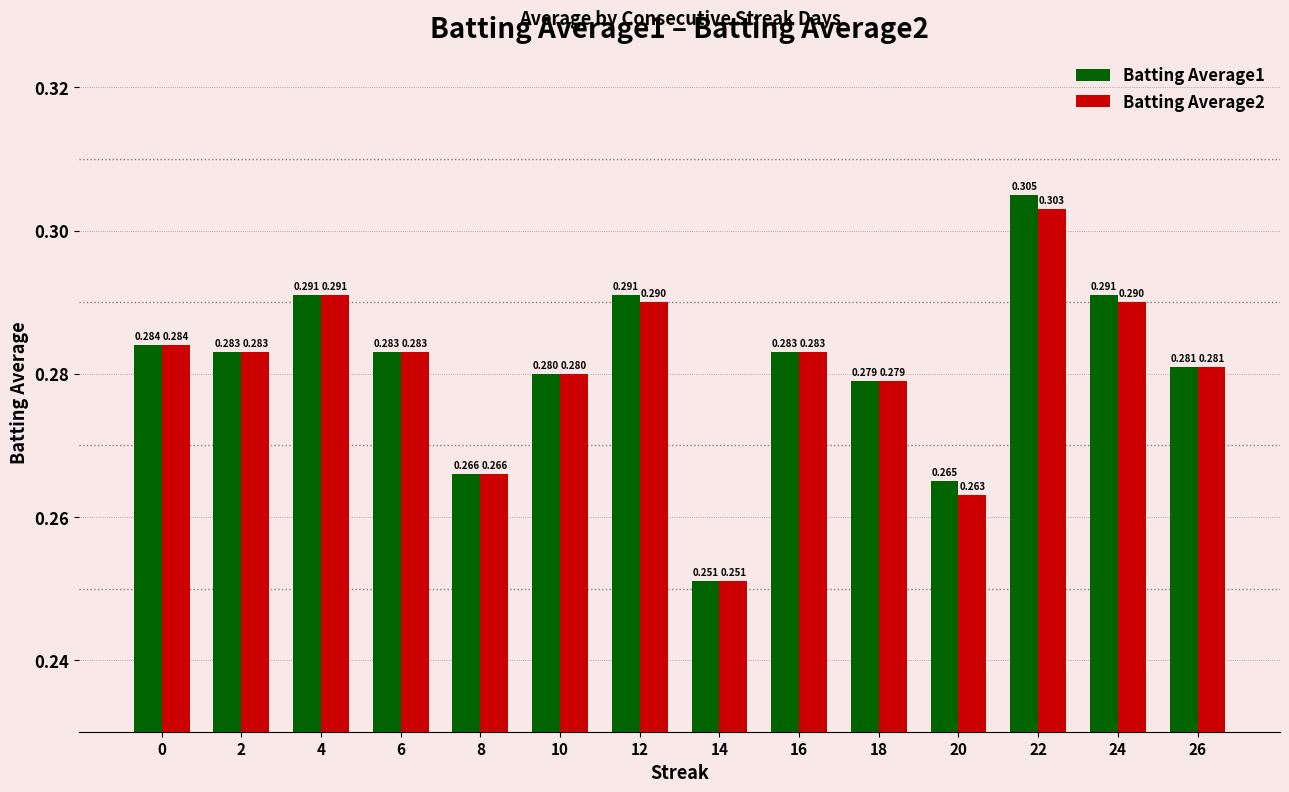

Is the value of Batting Average2 at 12 greater than the value of Batting Average1 at 2?

Yes